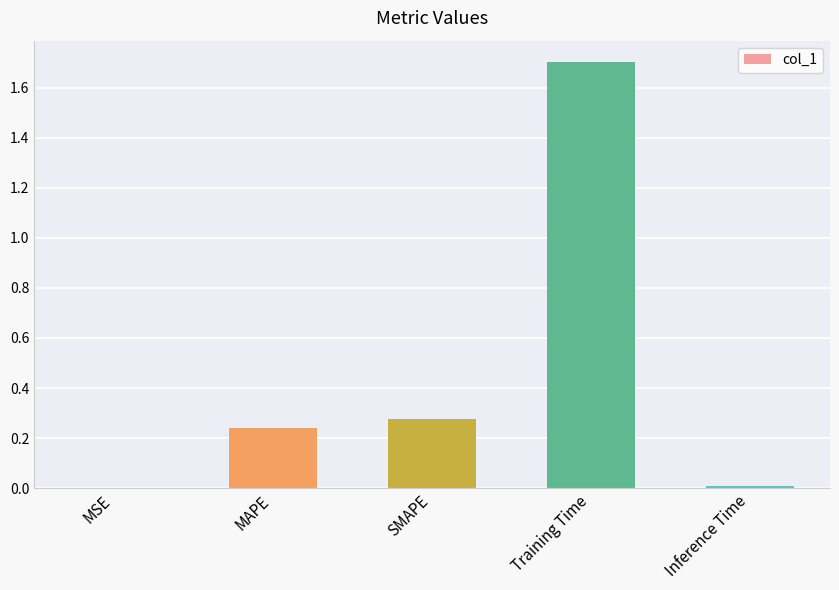

Are the bars horizontal?

No